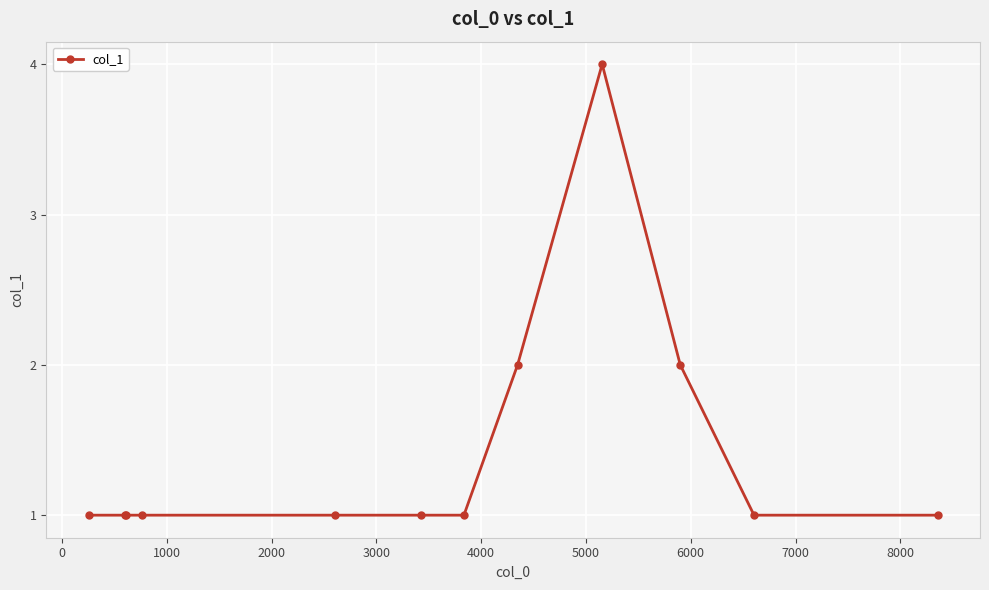

How many values are between 1 and 2?

11